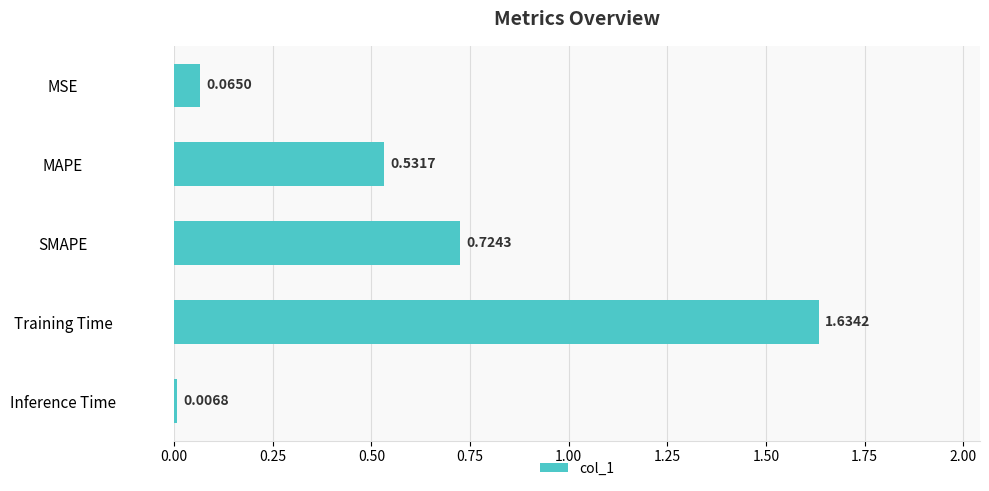

What is the label of the 3rd bar from the top?

SMAPE